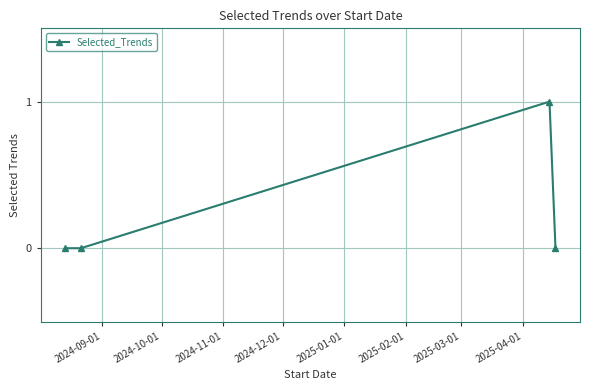

How many interior local peaks (higher than both neighbors) does the data have?

1